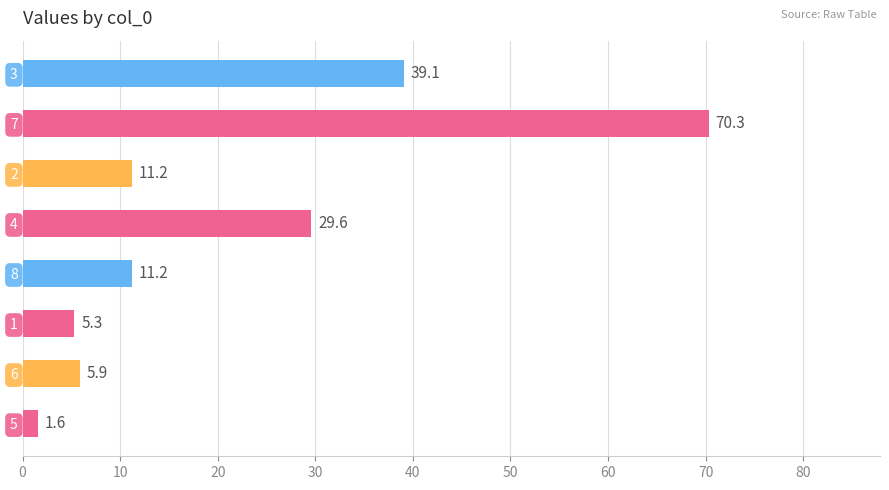

Which has a higher value, 5 or 7?

7